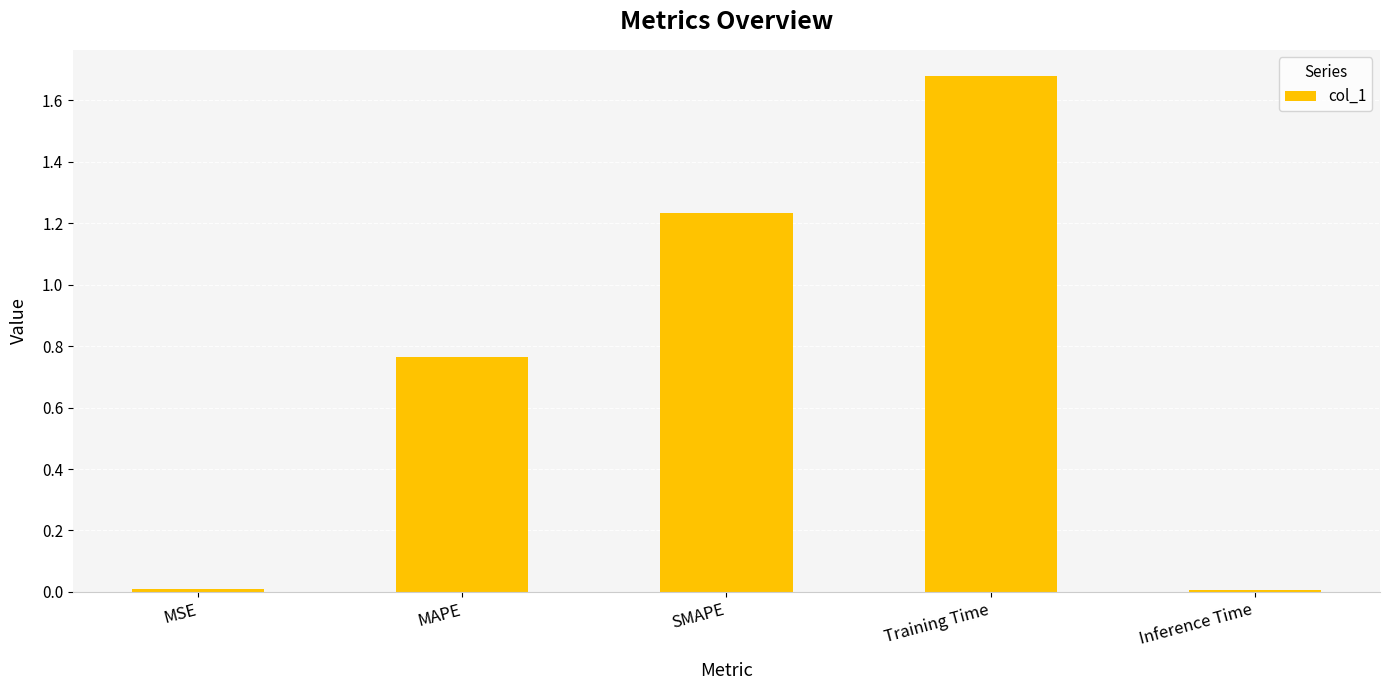

What is the change in value from SMAPE to Inference Time?

-1.2